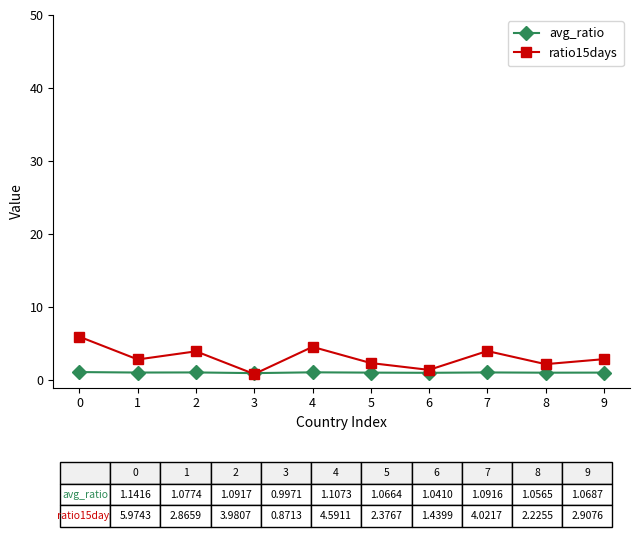

Does the chart have visible grid lines?

No